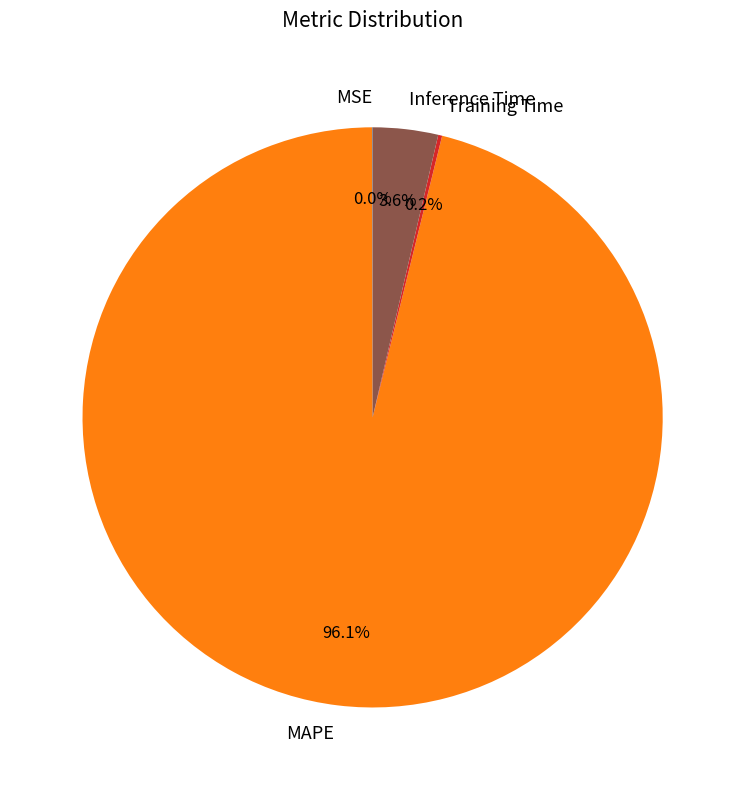

What percentage is NOT represented by Inference Time?

96.4%